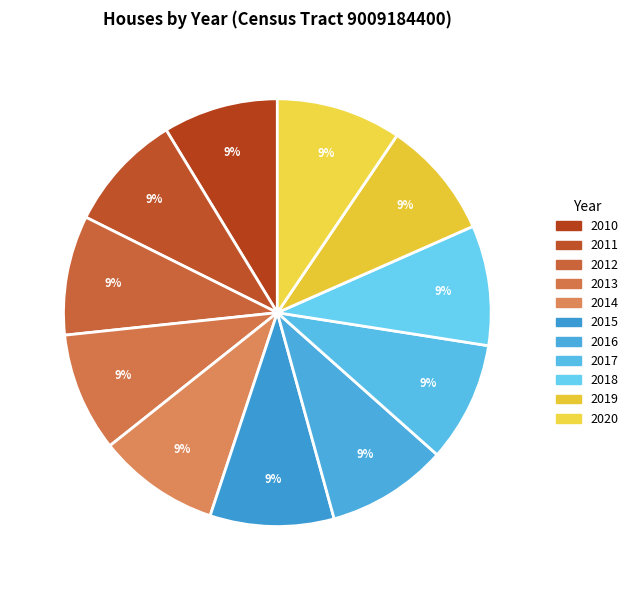

To the nearest percent, what percentage of the pie is 2012?

9%